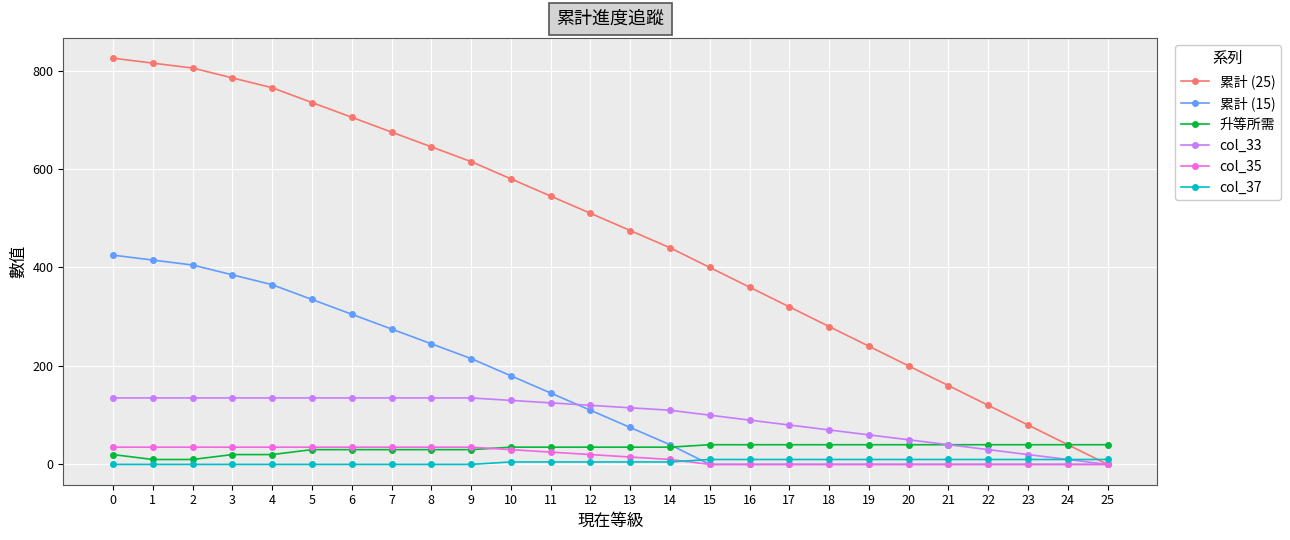

Is it true that 累計 (15) equals 249 at 23?

False